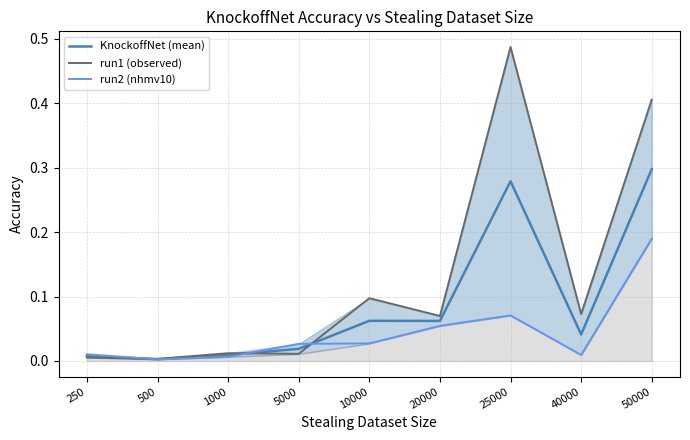

How many series are shown in this chart?

3